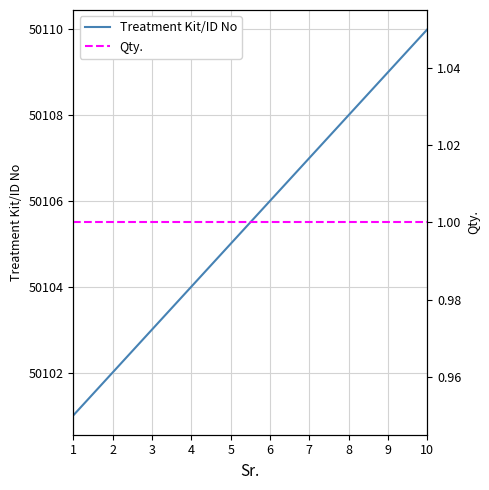

What are all the series names shown in the legend?

Treatment Kit/ID No, Qty.